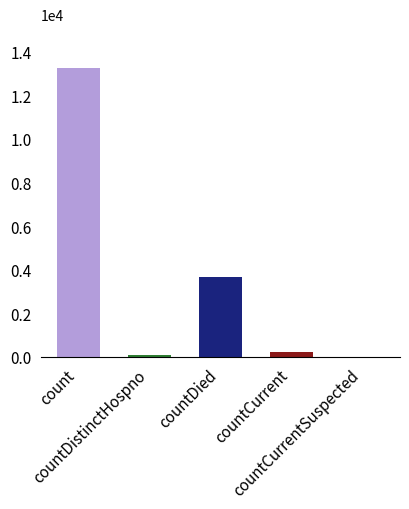

Which has a higher value, countCurrentSuspected or countCurrent?

countCurrent